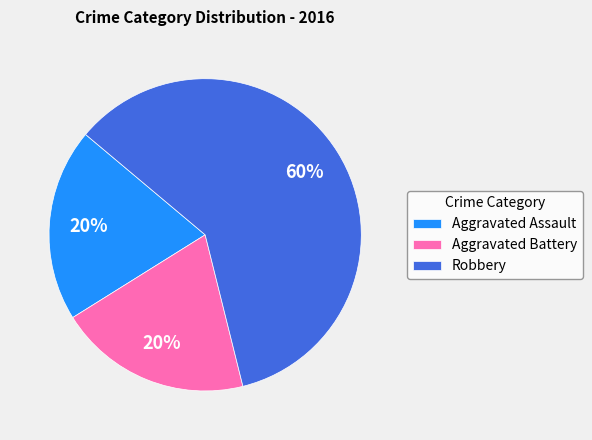

Is Robbery the majority of the pie?

Yes